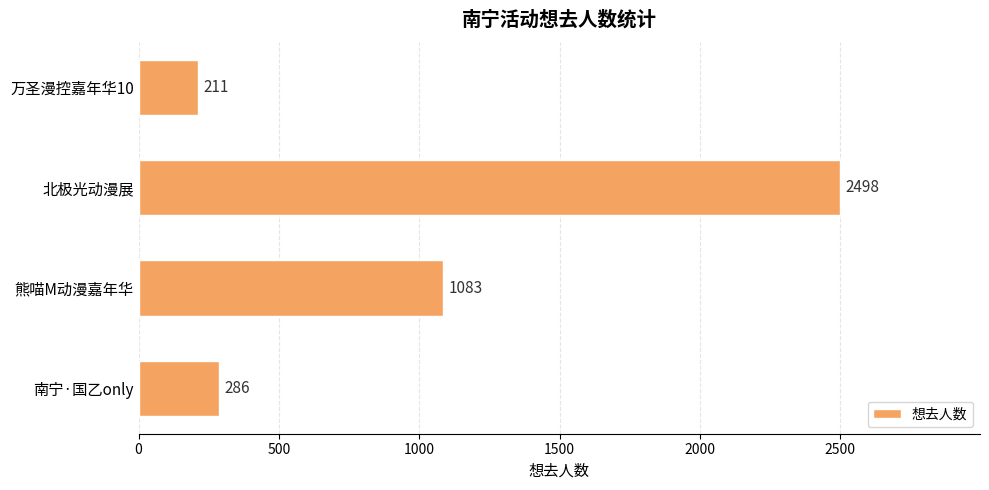

What is the difference between the maximum and minimum values?

2287